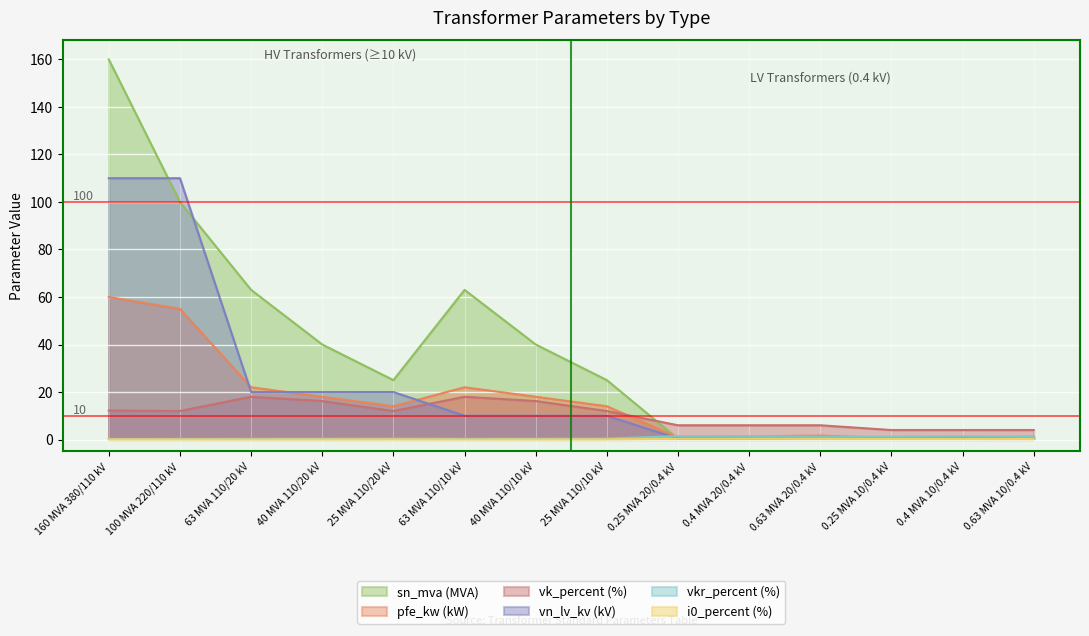

How many lines are shown in the chart?

6